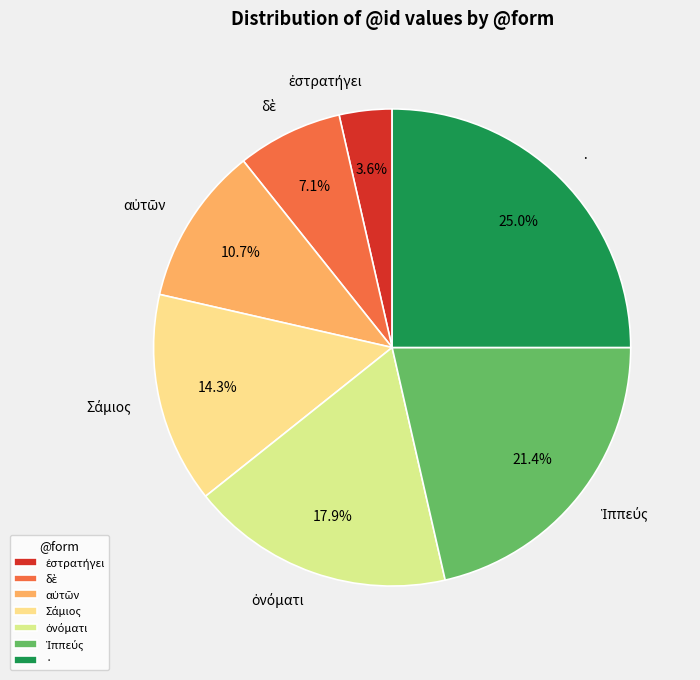

Is there any slice that represents more than half of the pie?

No